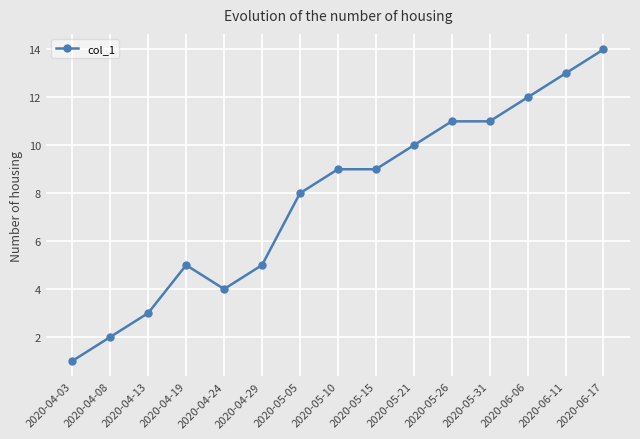

What is the average value?

8